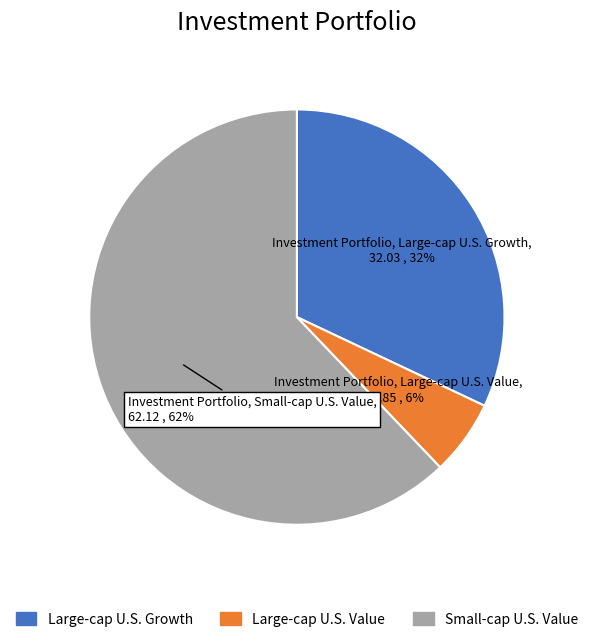

To the nearest percent, what is the combined percentage of Small-cap U.S. Value and Large-cap U.S. Value?

68%